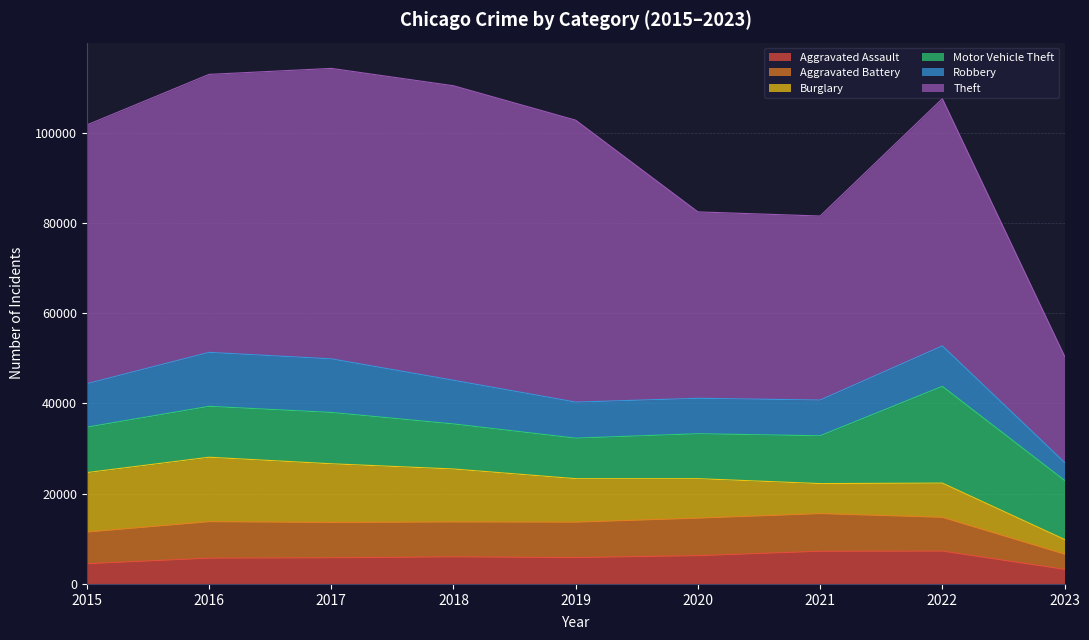

After their last crossing, which series has the higher values: Motor Vehicle Theft or Burglary?

Motor Vehicle Theft